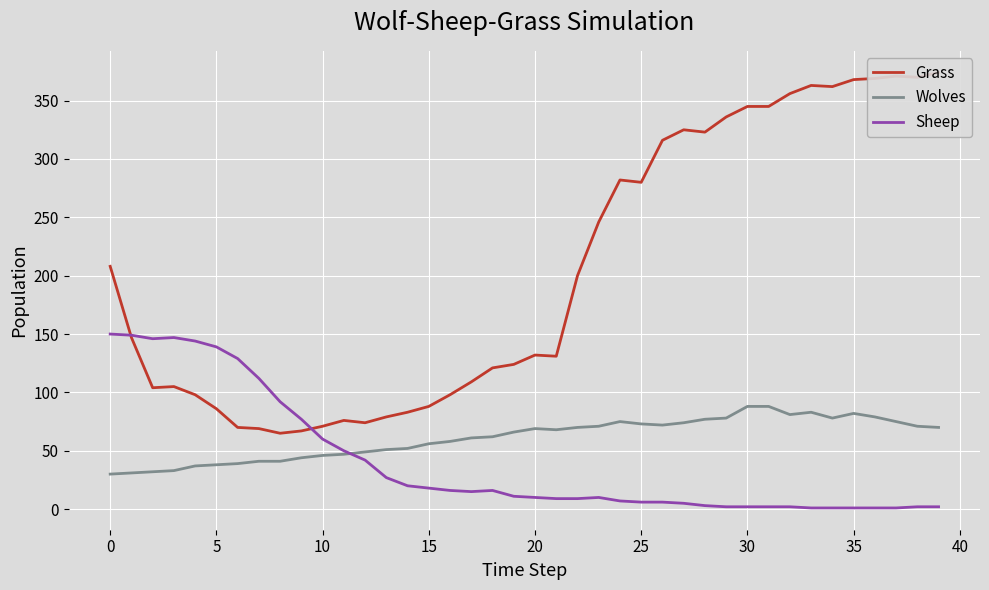

What is the sum of all Grass values?

8136